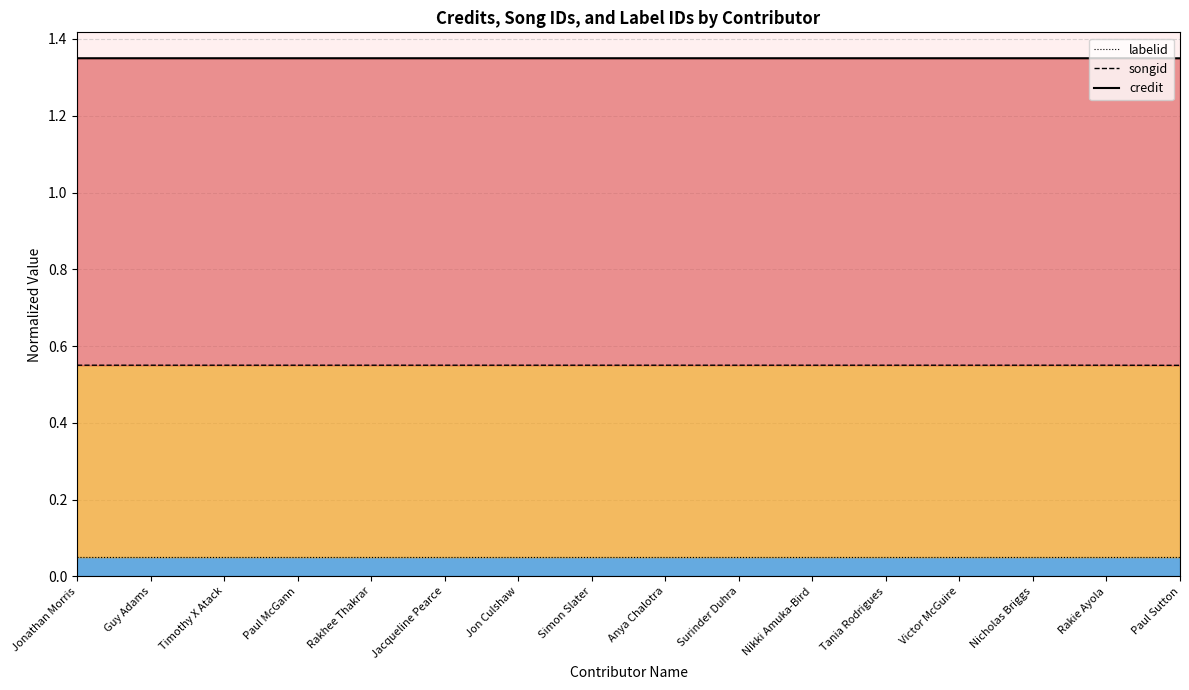

Which label corresponds to the smallest value in the chart?

Jonathan Morris